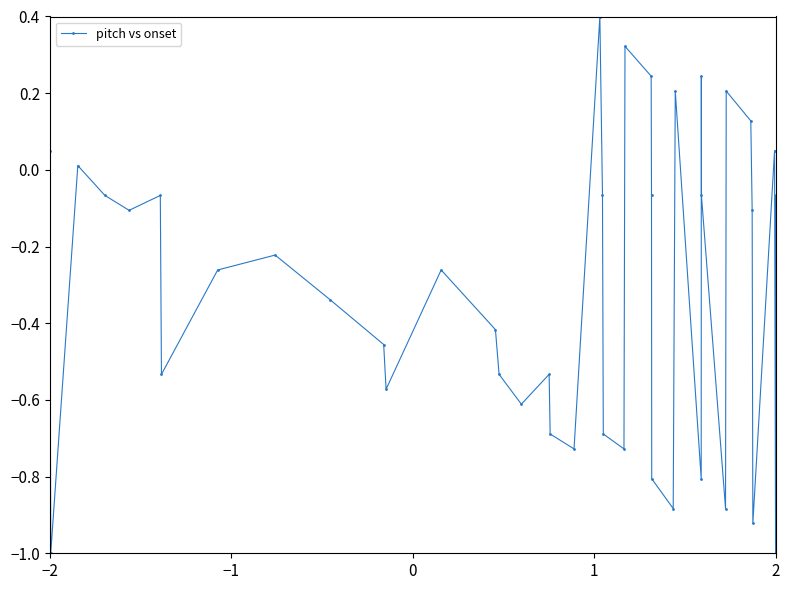

What is the sum of all values?

-12.6